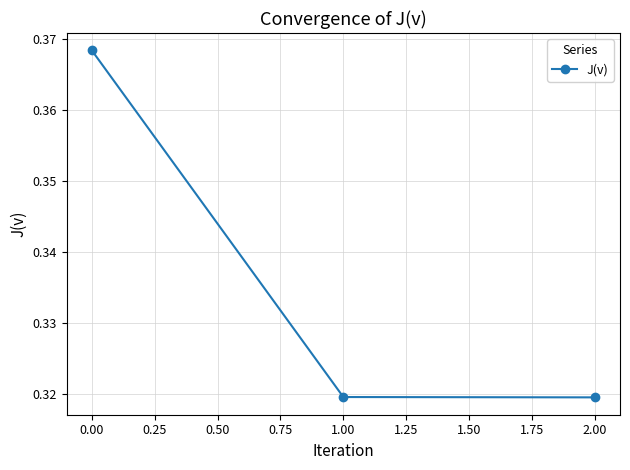

What position from the right is 2.00?

1